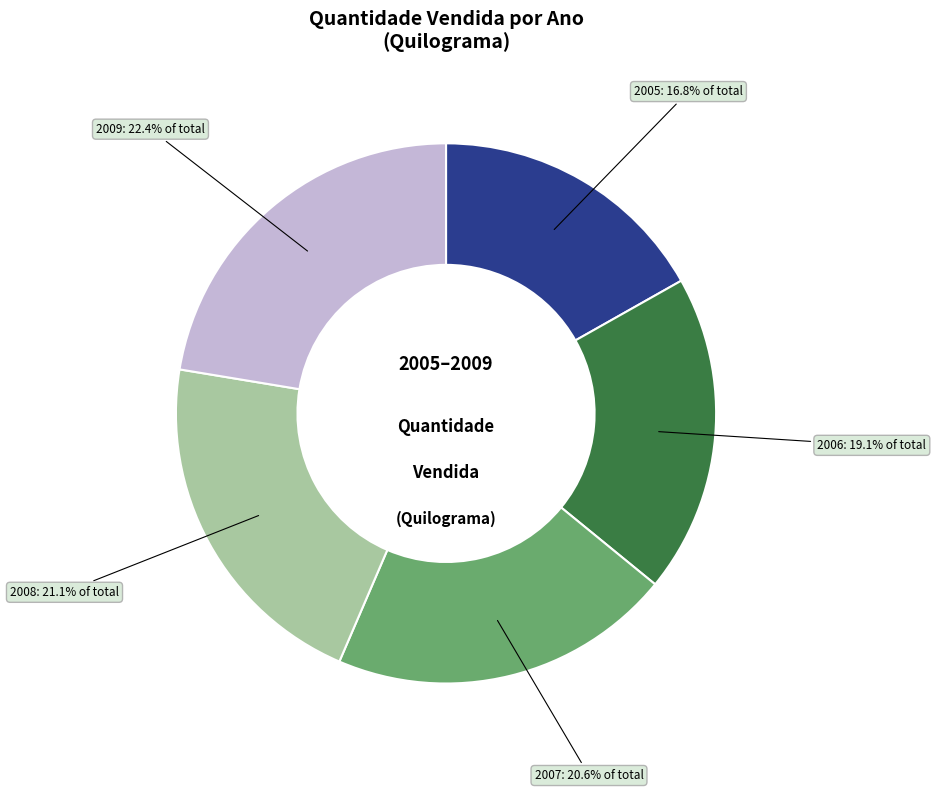

How many slices are in this pie chart?

5